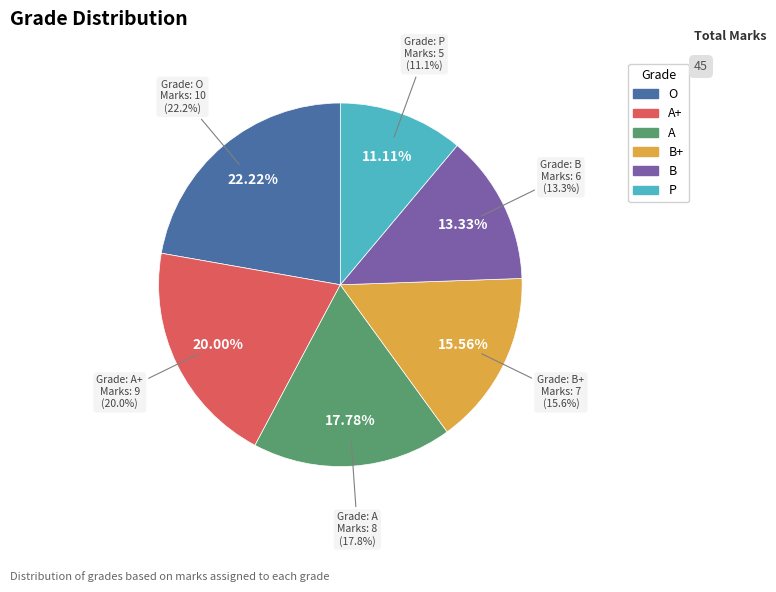

To the nearest percent, what portion does B+ represent?

16%